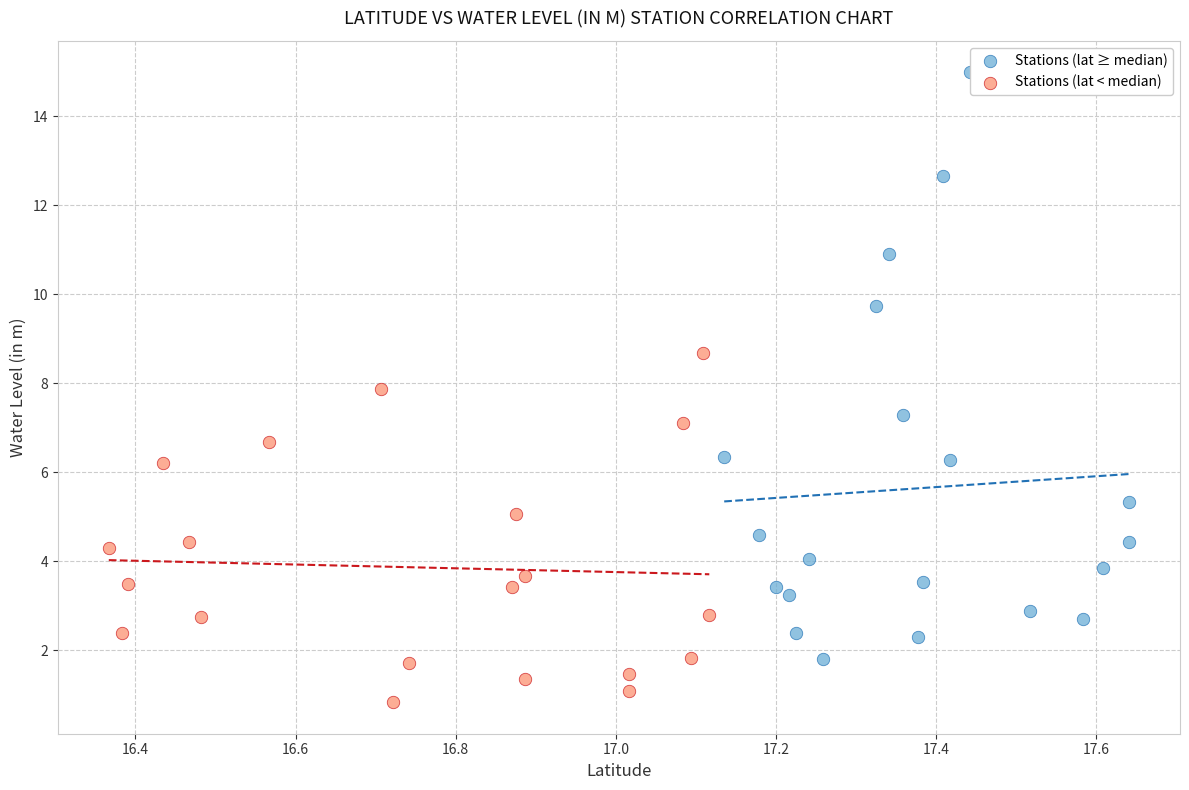

Which series has the widest spread of Y values?

Stations (lat ≥ median)